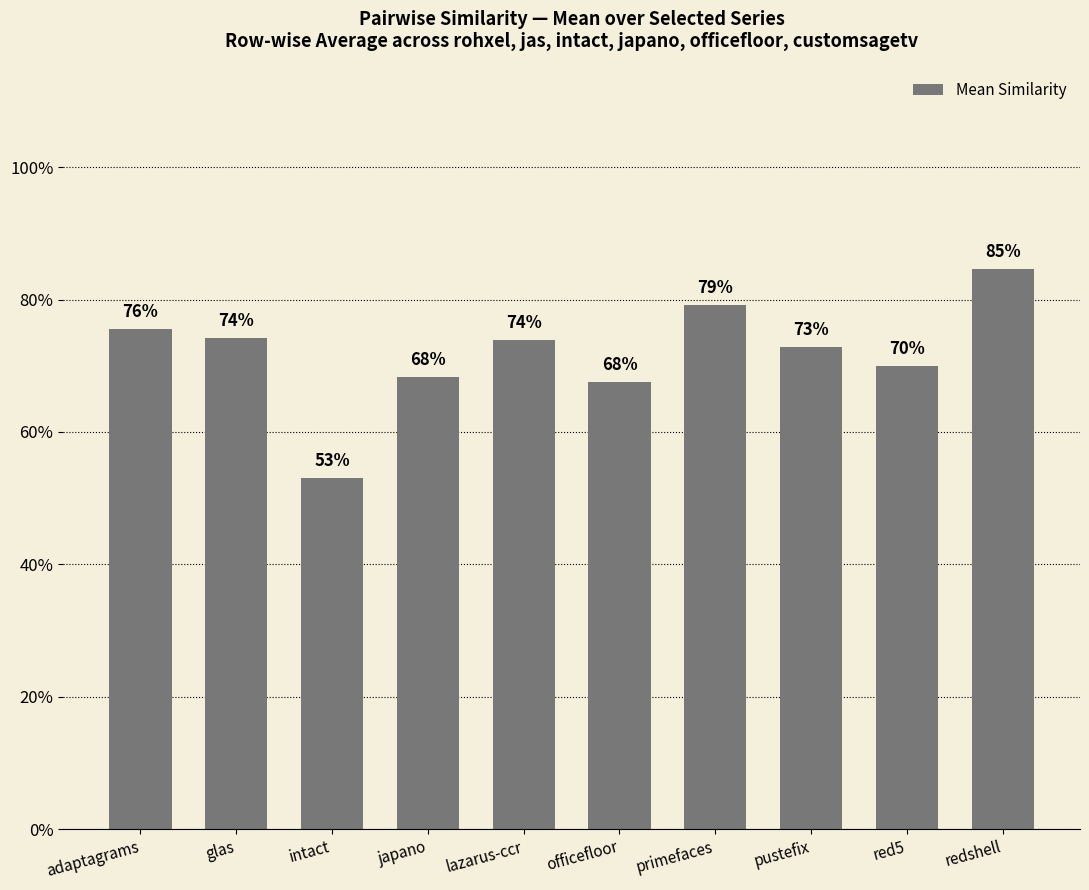

Reading left to right, transcribe all the data shown in this chart.

0.8	0.7	0.5	0.7	0.7	0.7	0.8	0.7	0.7	0.8